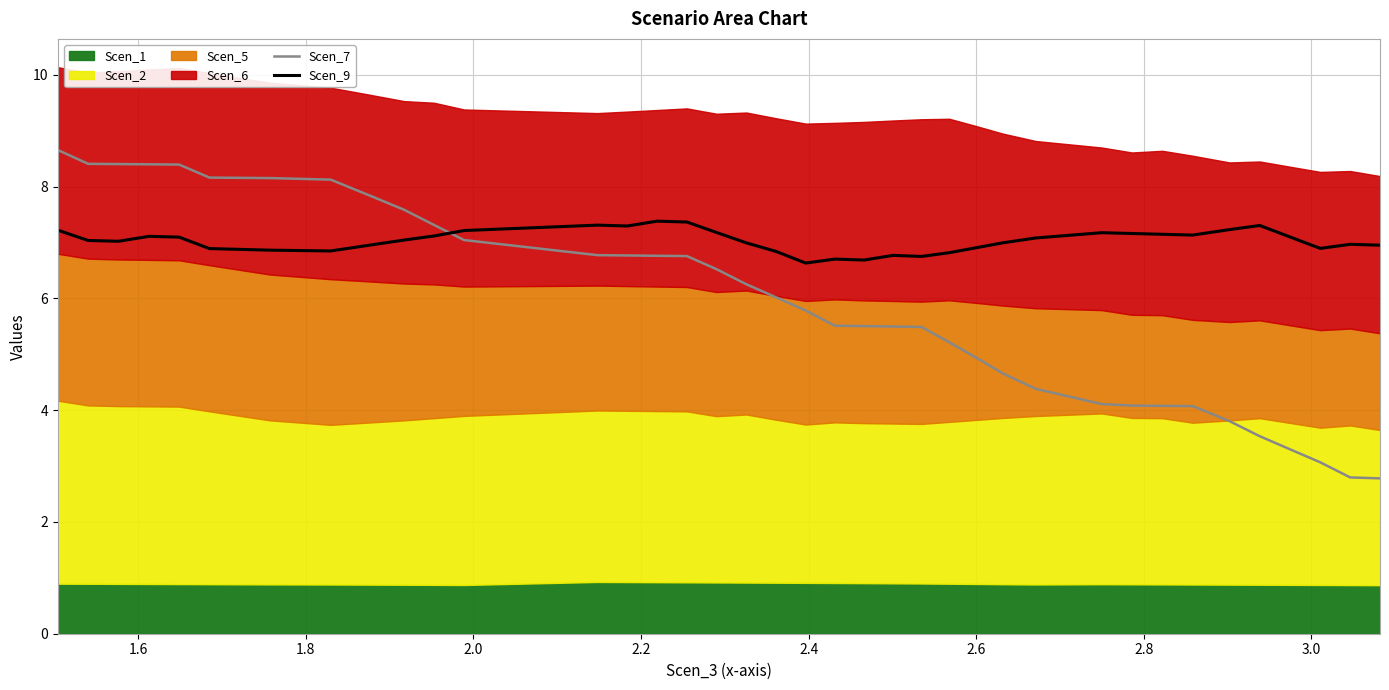

What is the highest value of the Scen_7 series?

8.7